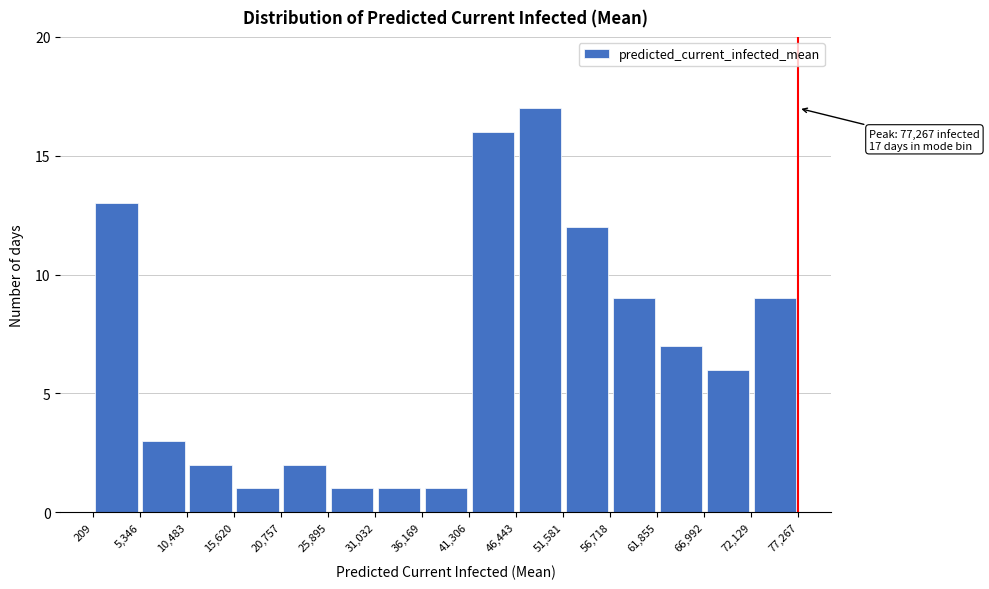

Over which range of the x-axis is the bar tallest?

46,443 to 51,581